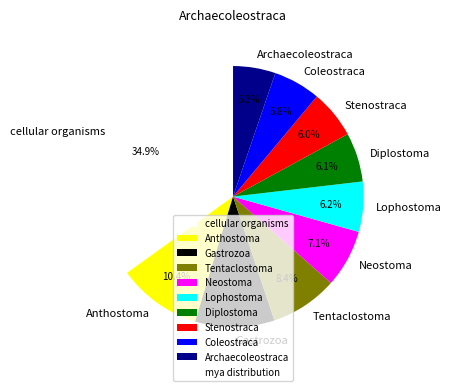

What is the ratio of the value at Stenostraca to the value at Gastrozoa?

0.6